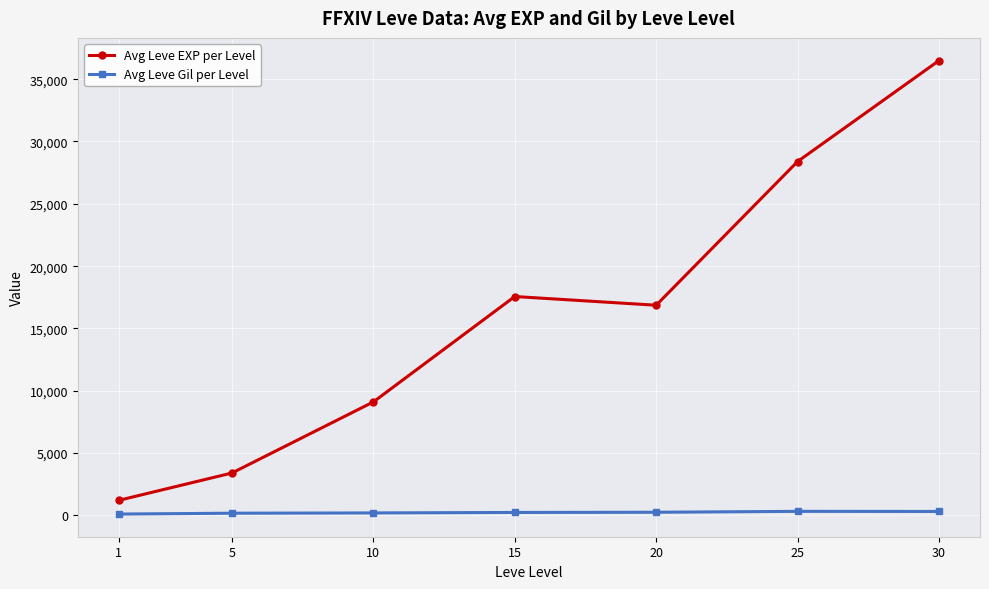

Does the chart display data point markers on the line(s)?

Yes